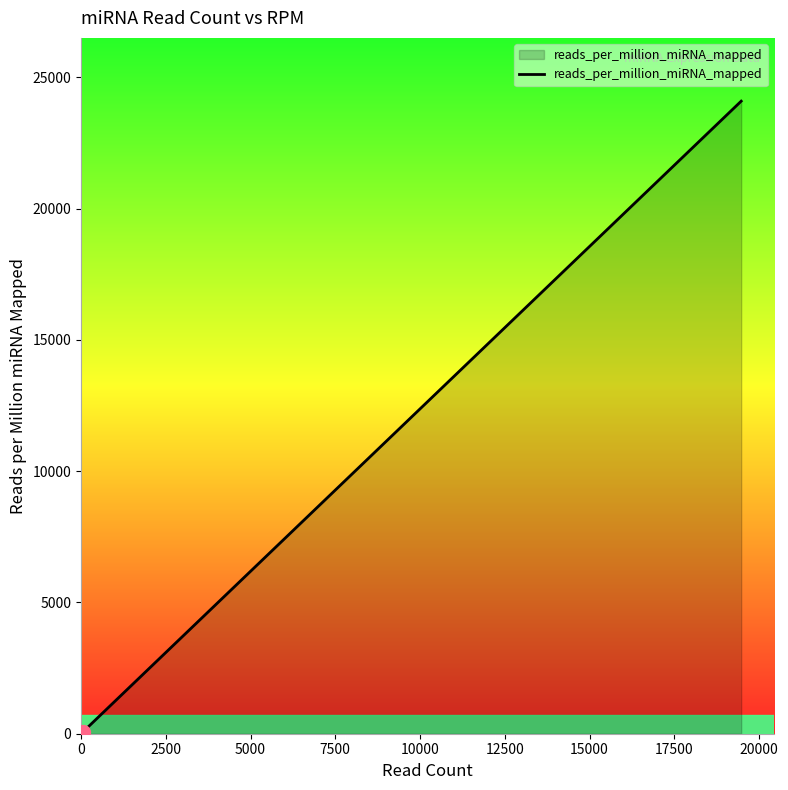

What is the difference between the maximum and minimum values?

24020.0